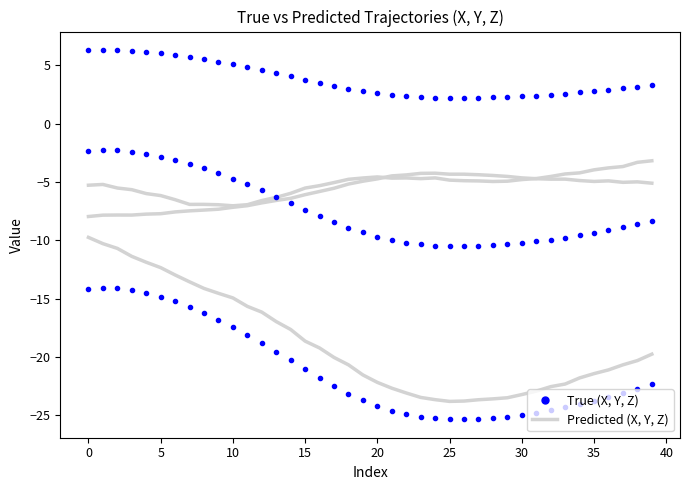

Which has a higher value, 36 or 11?

11